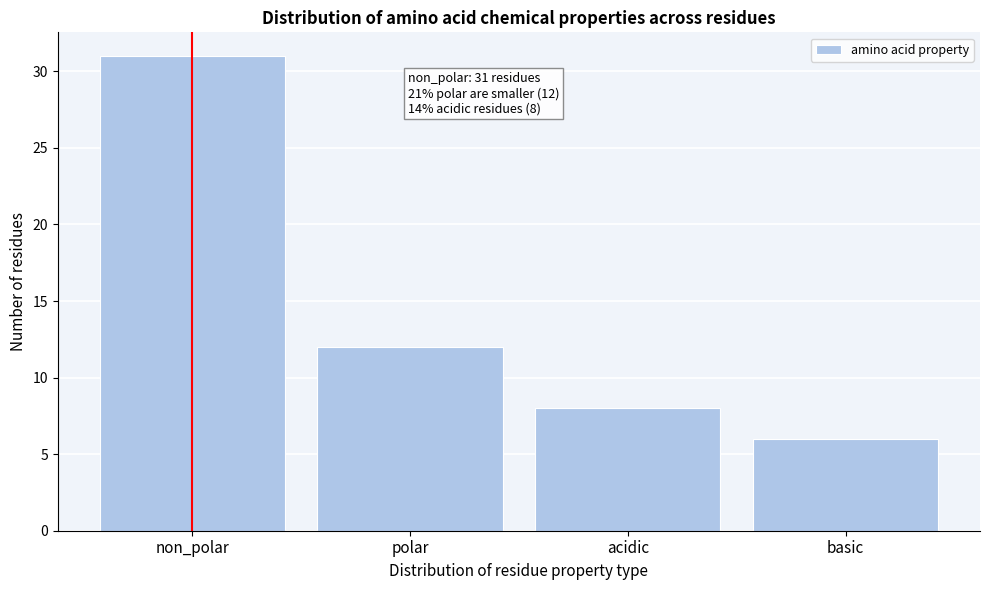

Reading right to left, list all the values displayed in this chart.

6	8	12	31